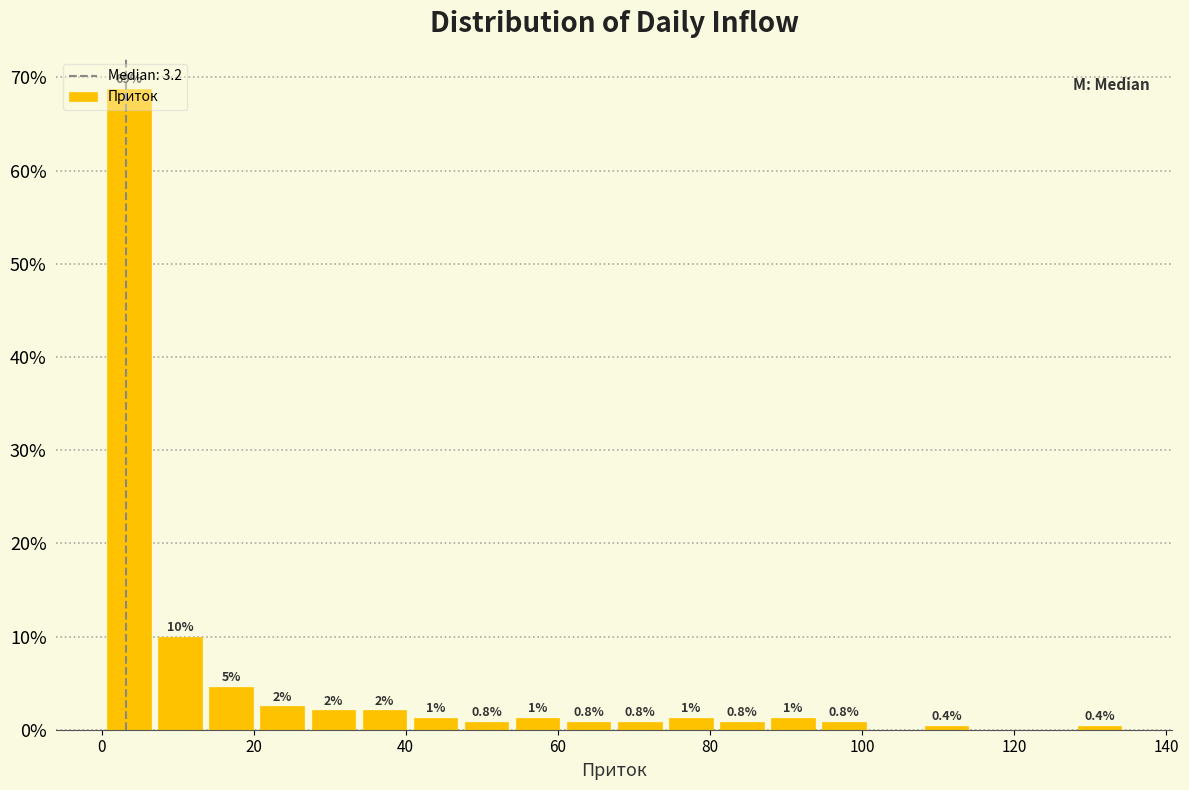

Read against the x-axis, roughly where is the centre of the tallest bar?

4